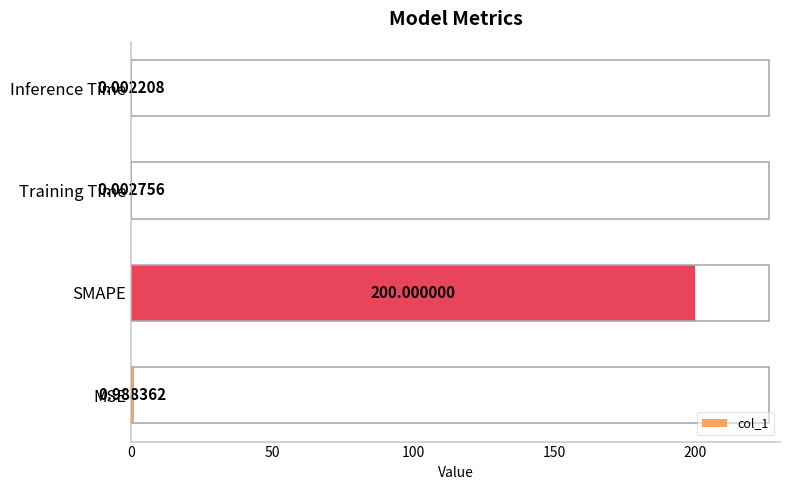

Between Inference Time and Training Time, which is larger?

Training Time